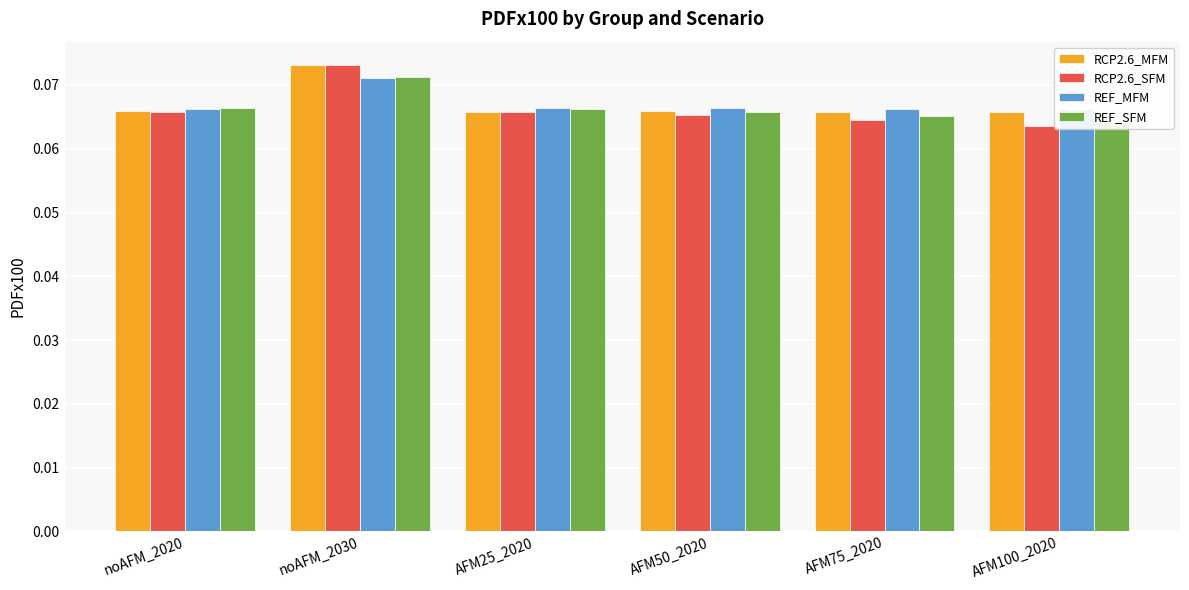

What is the label of the 6th bar from the left?

AFM100_2020